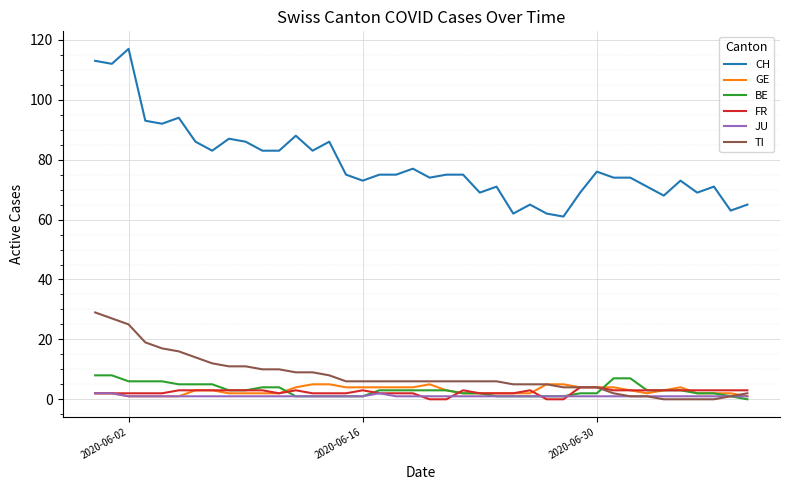

Which series has the largest range (max minus min)?

CH